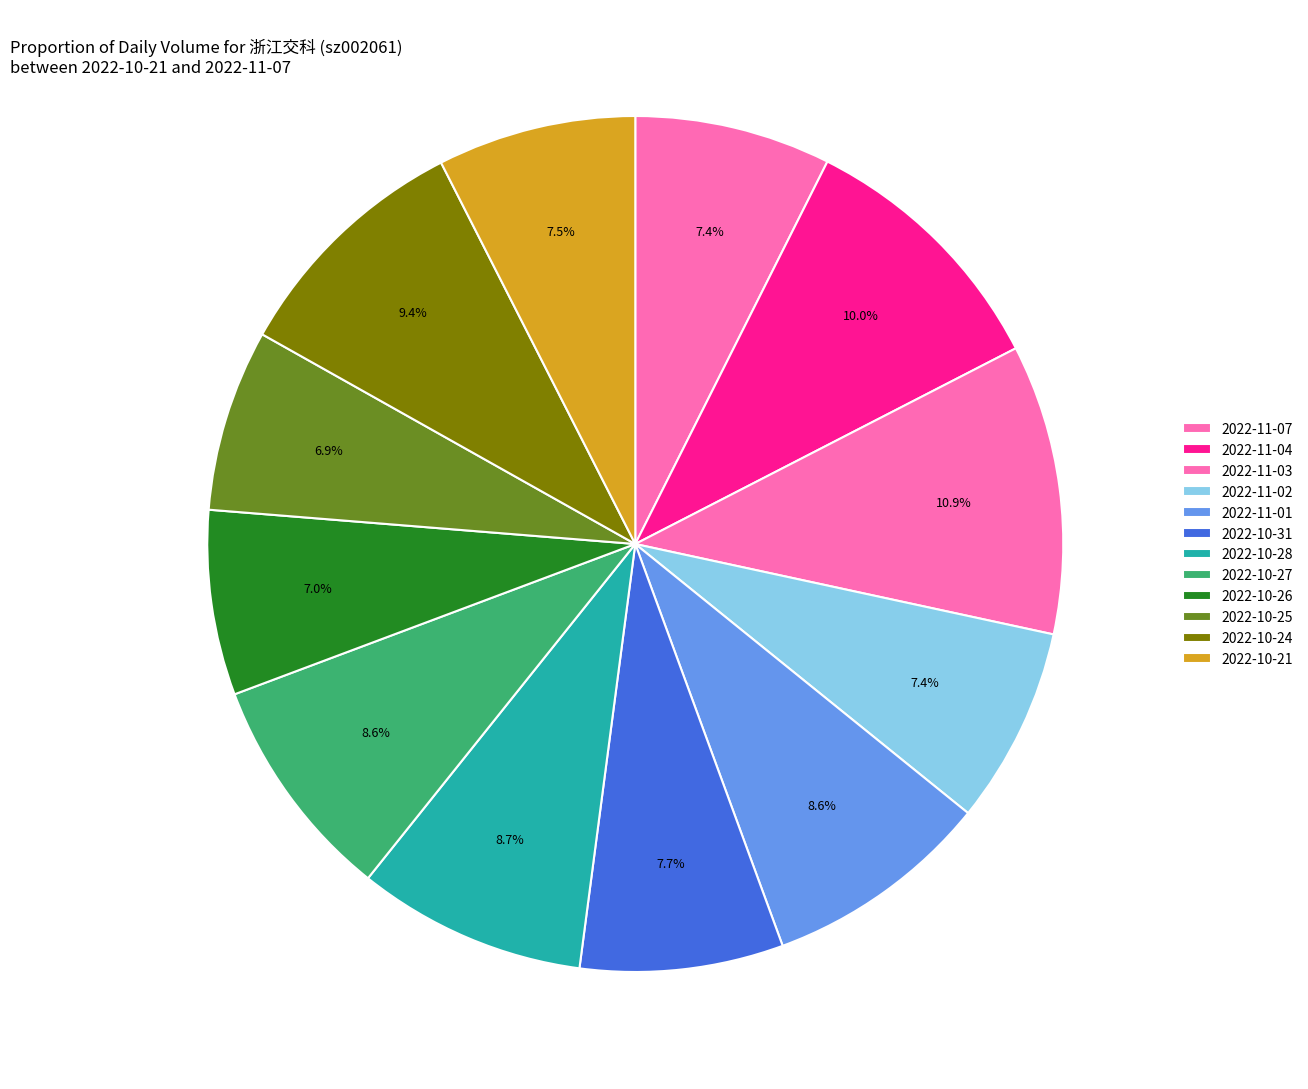

Count the number of slices in the pie.

12